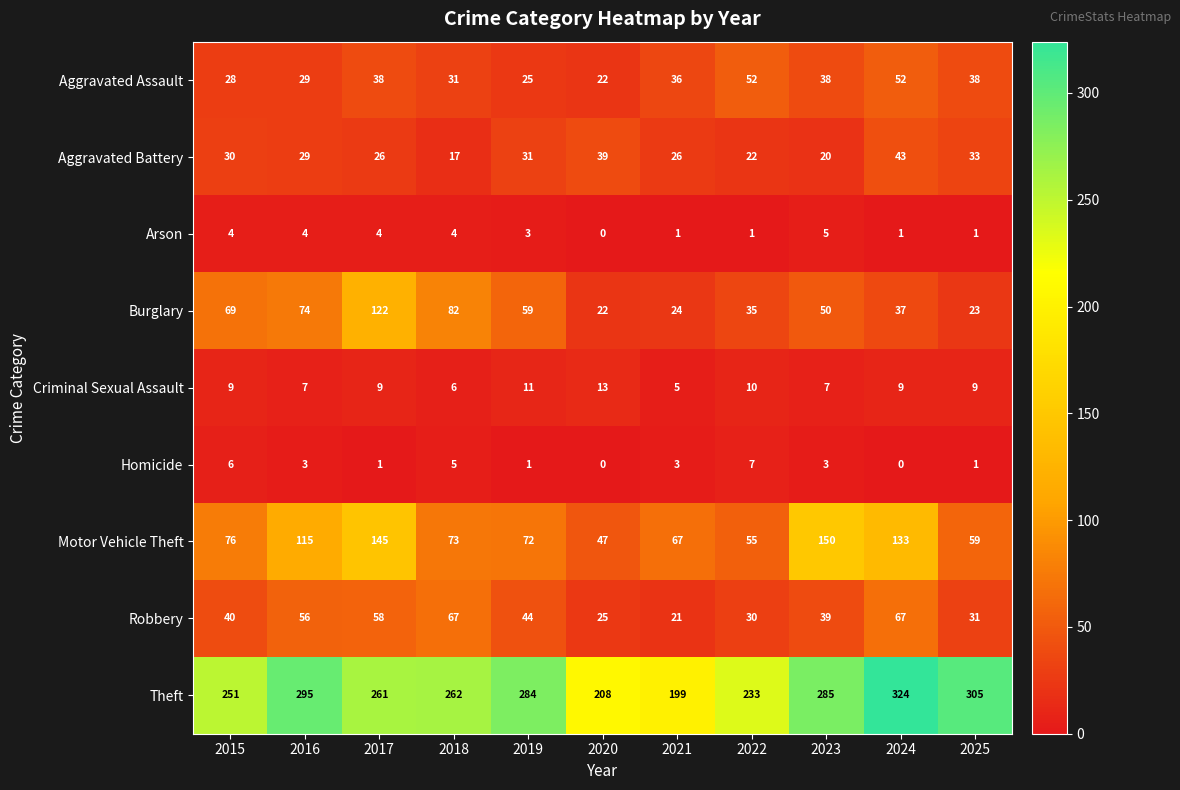

What is the sum of all Aggravated Battery values?

316